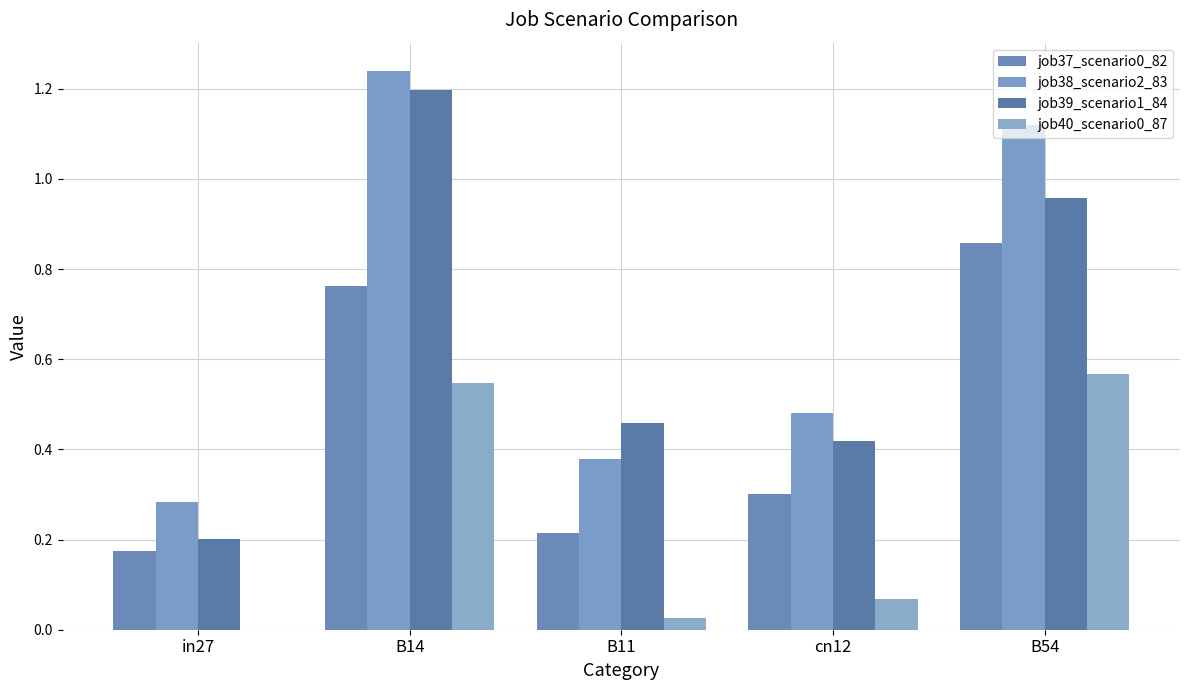

The value of job38_scenario2_83 at B14 is 1.2. True or false?

True